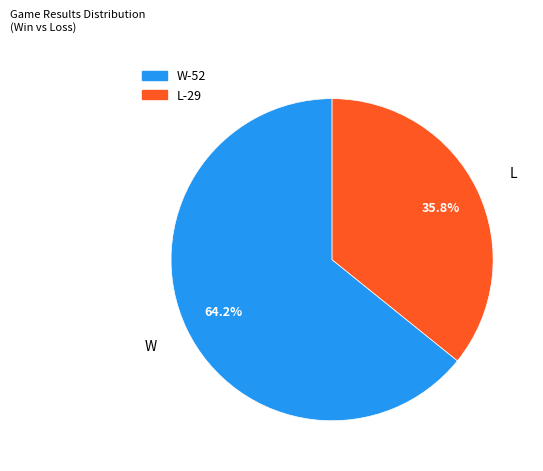

To the nearest percent, what percentage of the pie is L?

36%